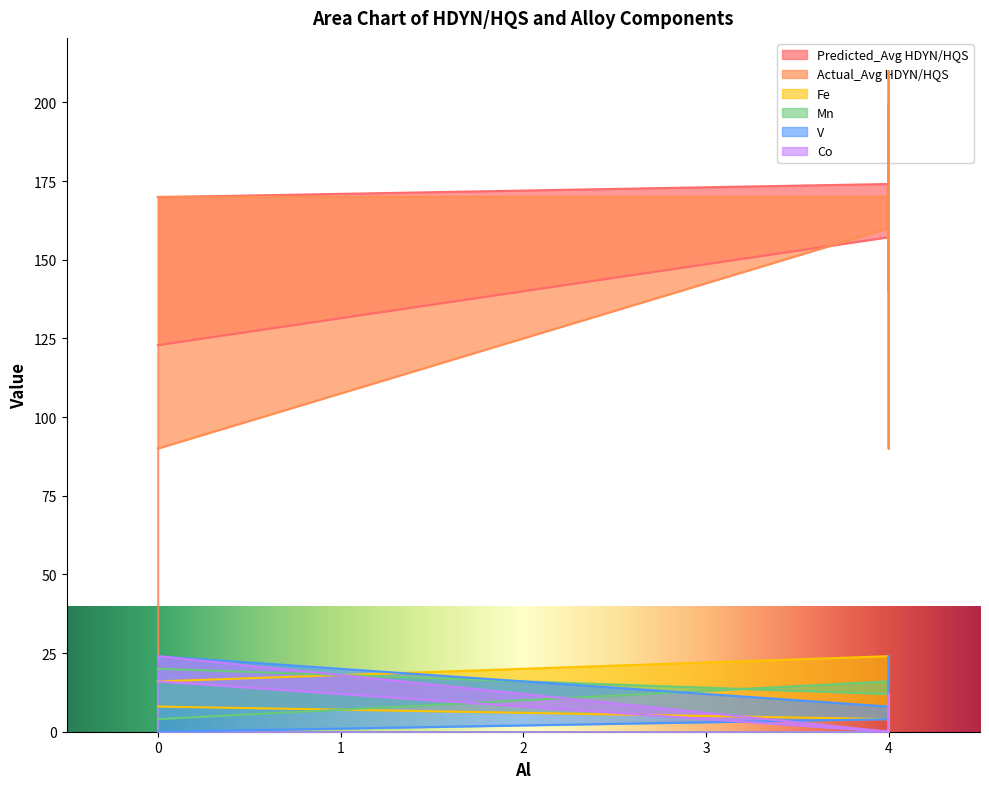

Is it true that Co equals 16.2 at 4?

False